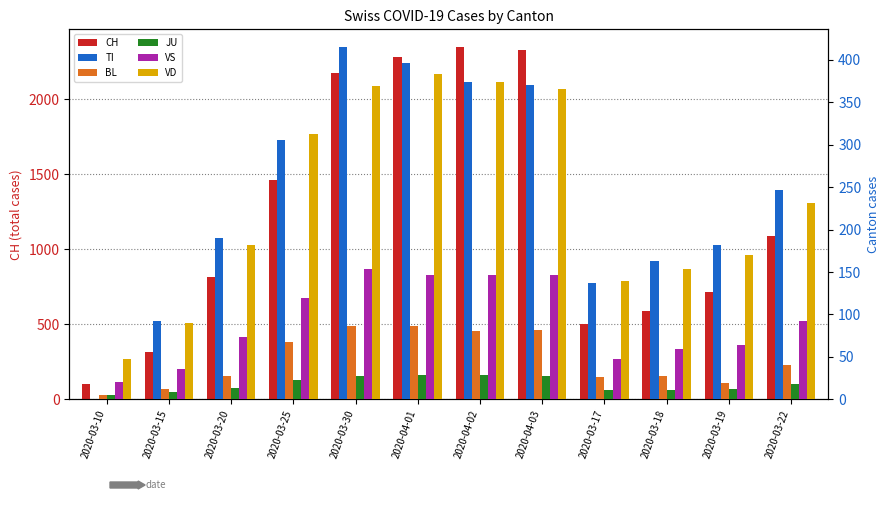

Which series has the largest total across all categories?

CH